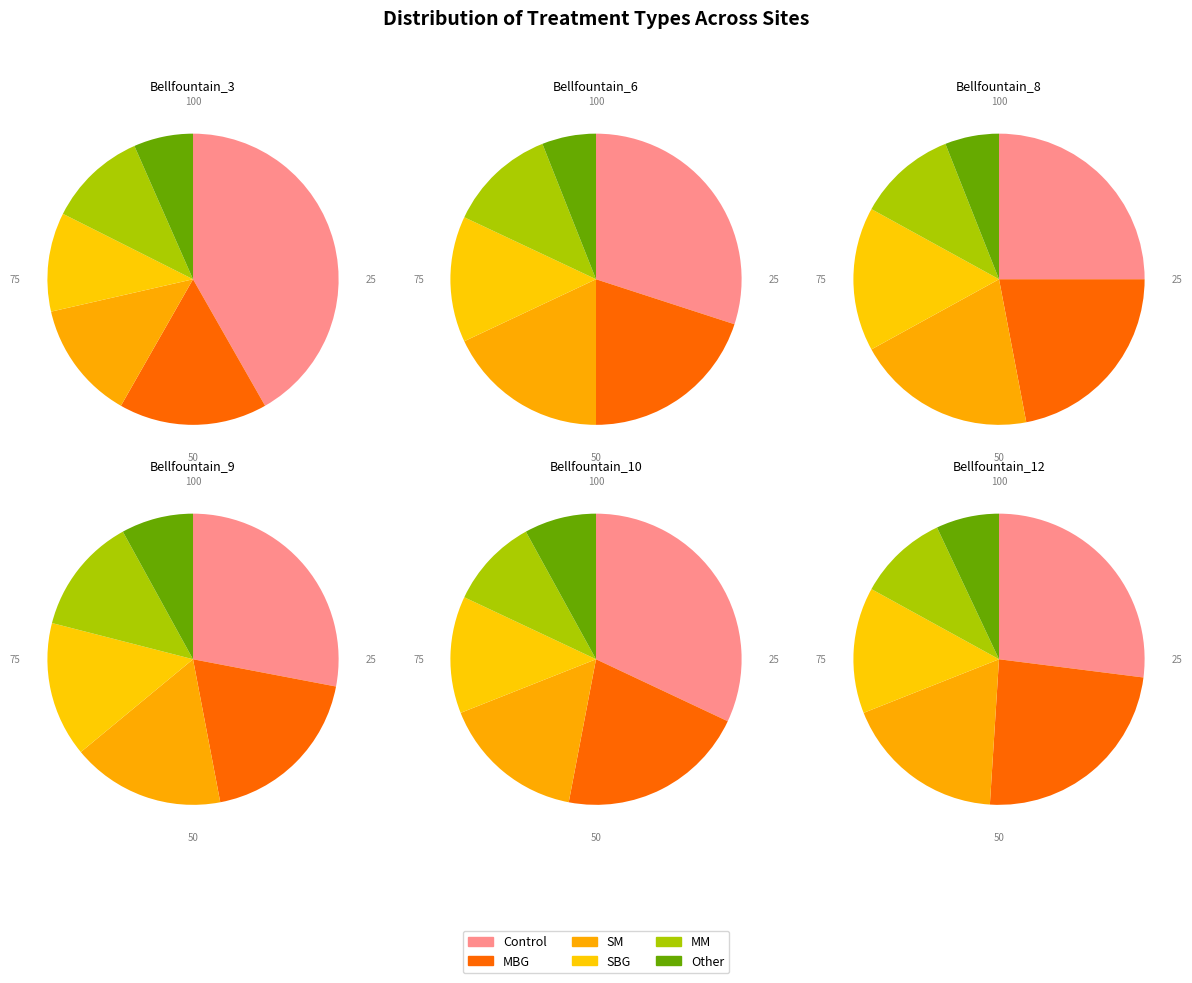

Which category has the biggest portion of the pie?

Control